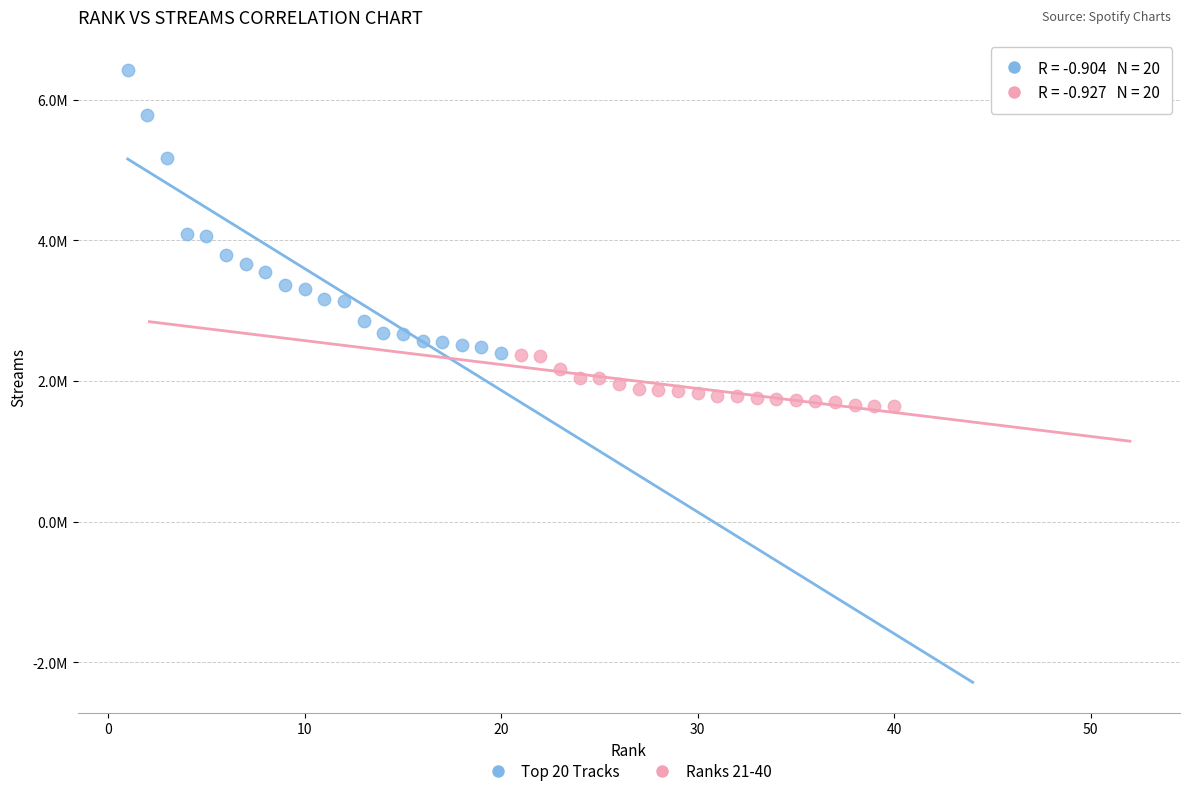

What are all the series names shown in the legend?

Top 20 Tracks, Ranks 21-40